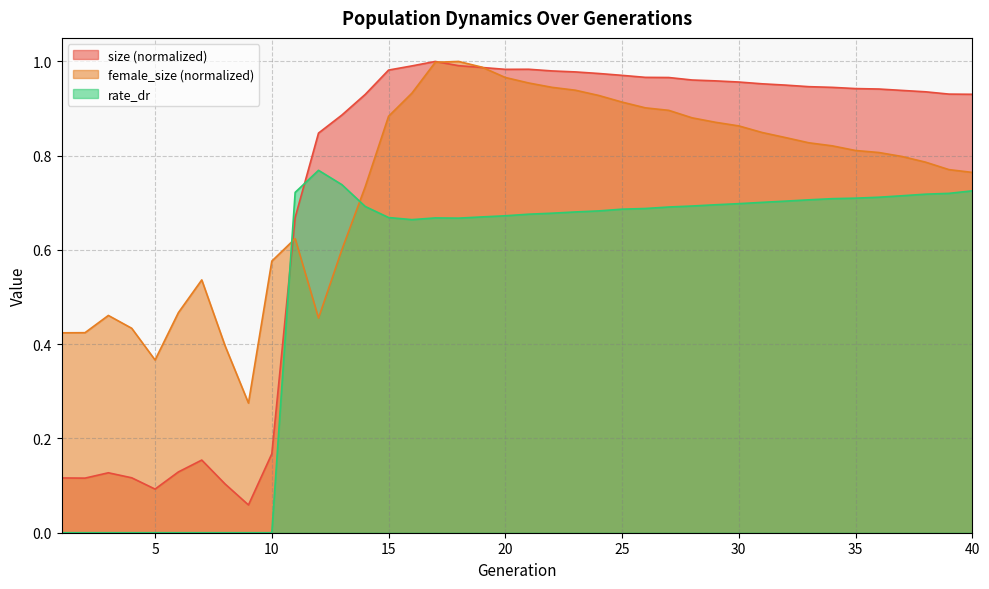

What is the difference between the maximum and minimum values in the size series?

0.9